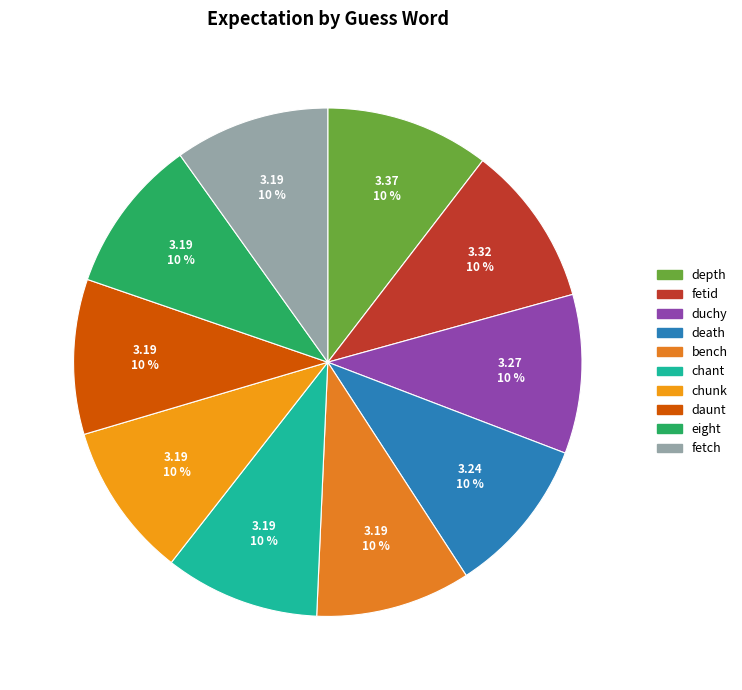

To the nearest percent, what percentage of the pie is depth?

10%